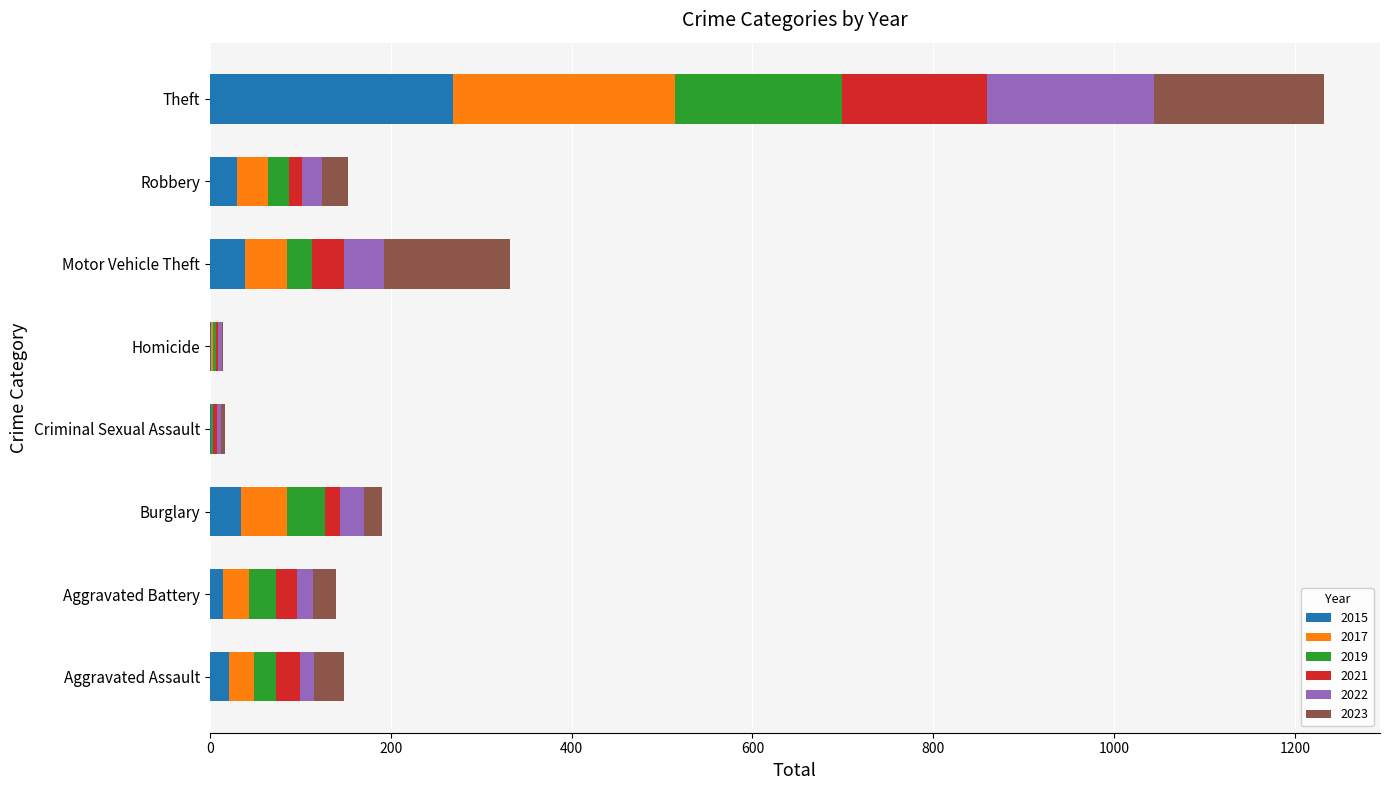

At which category is the sum across all series the highest?

Theft